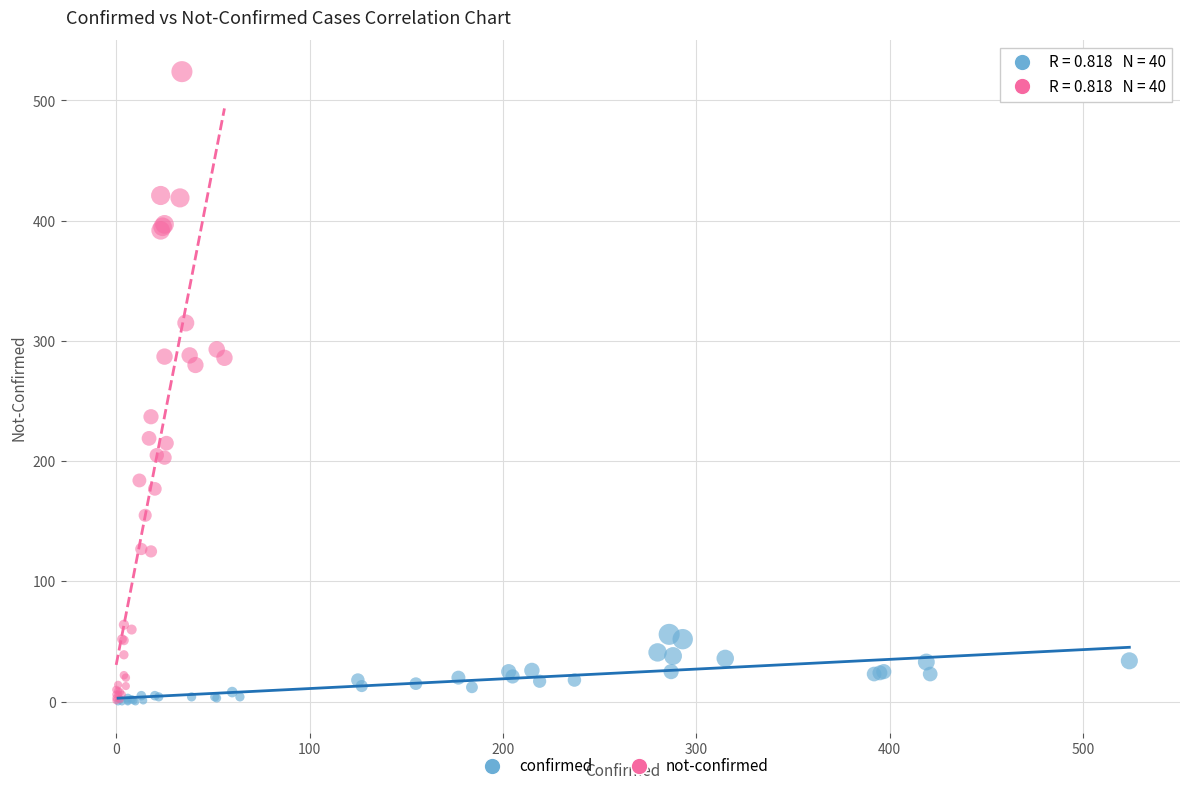

Which series contains the highest Y value?

not-confirmed